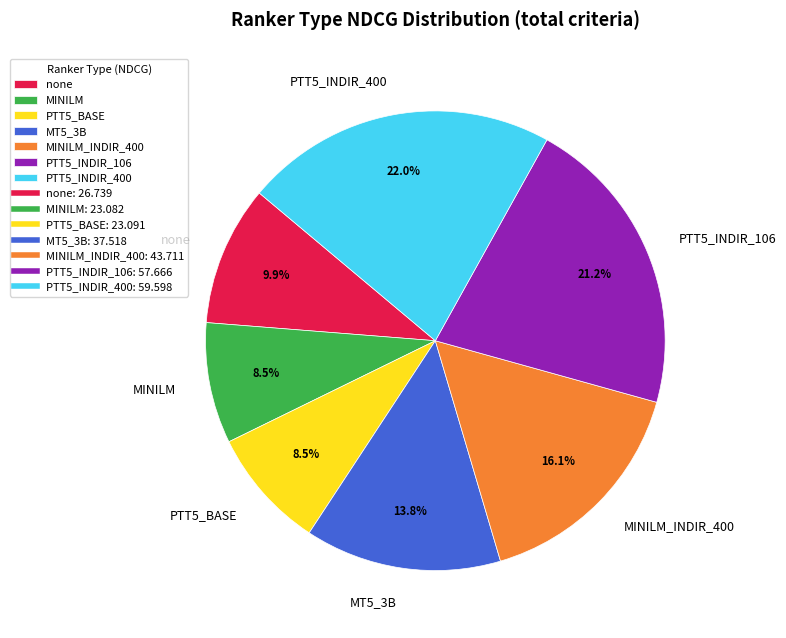

Does MT5_3B account for over 50% of the chart?

No